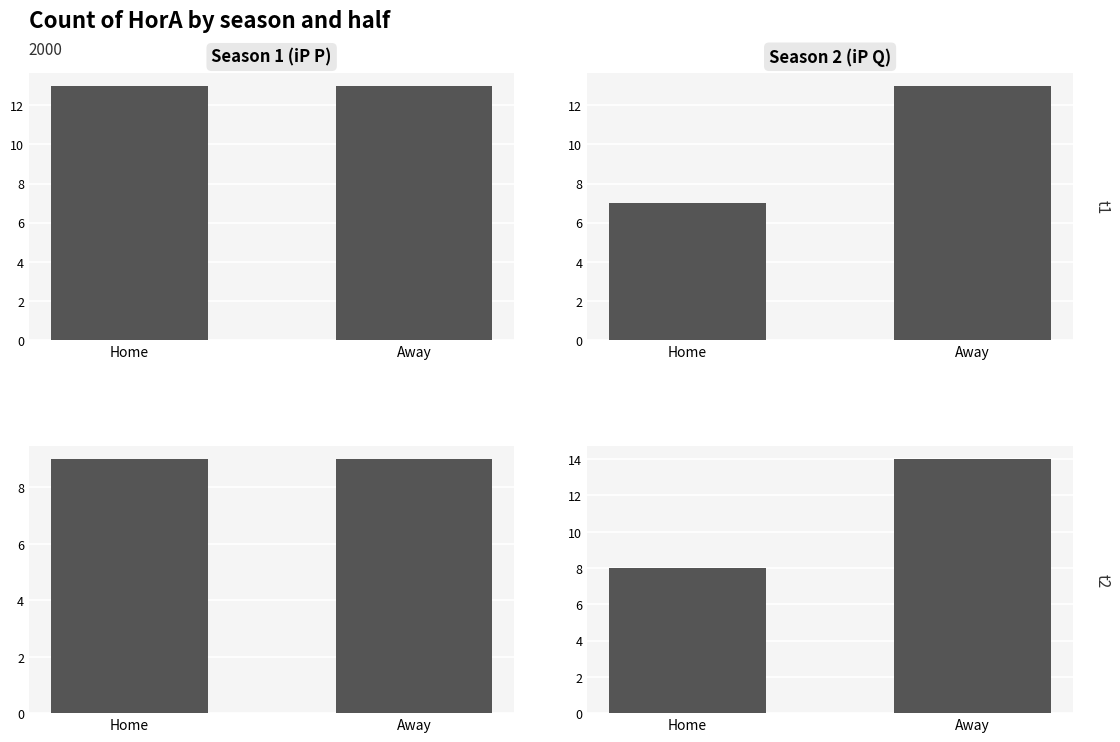

Which series has the largest total across all categories?

Season 2 (iP Q)